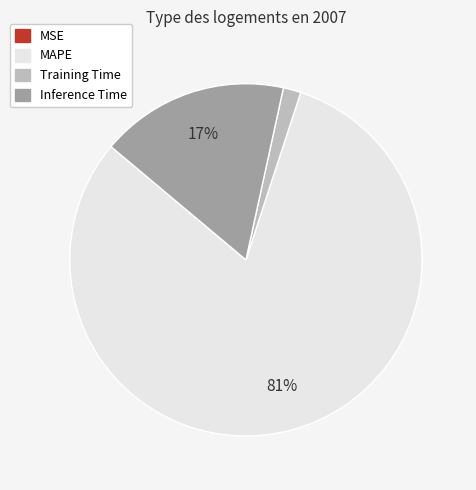

To the nearest percent, what is the average slice percentage?

25%